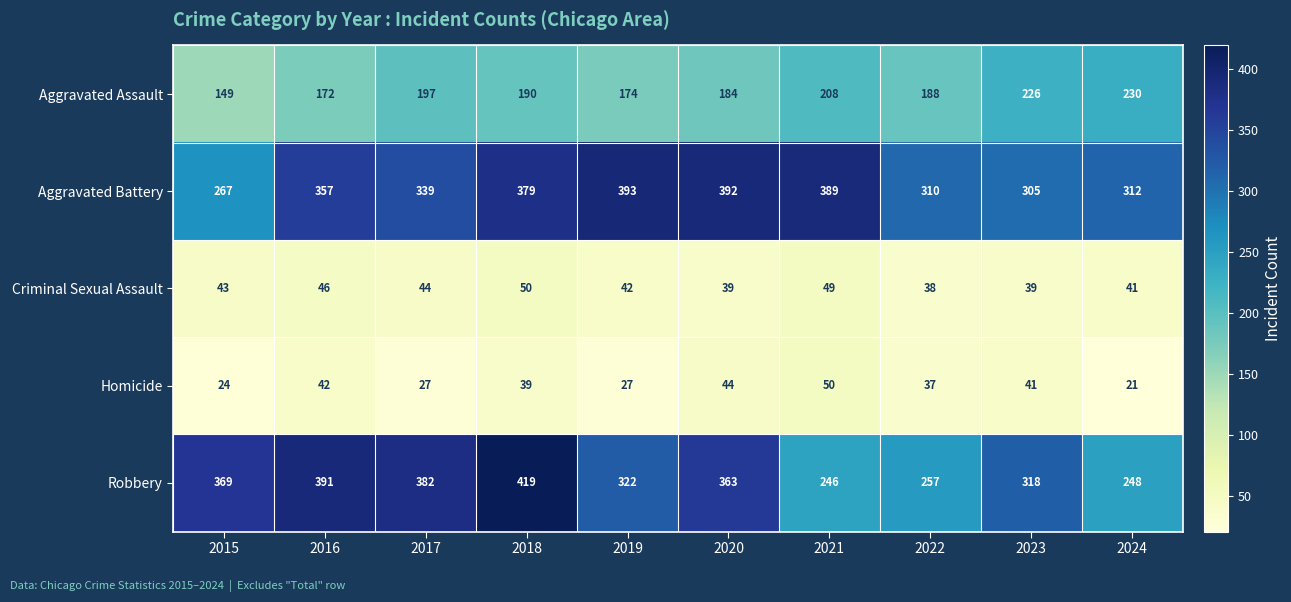

Which series has the largest total across all categories?

Aggravated Battery